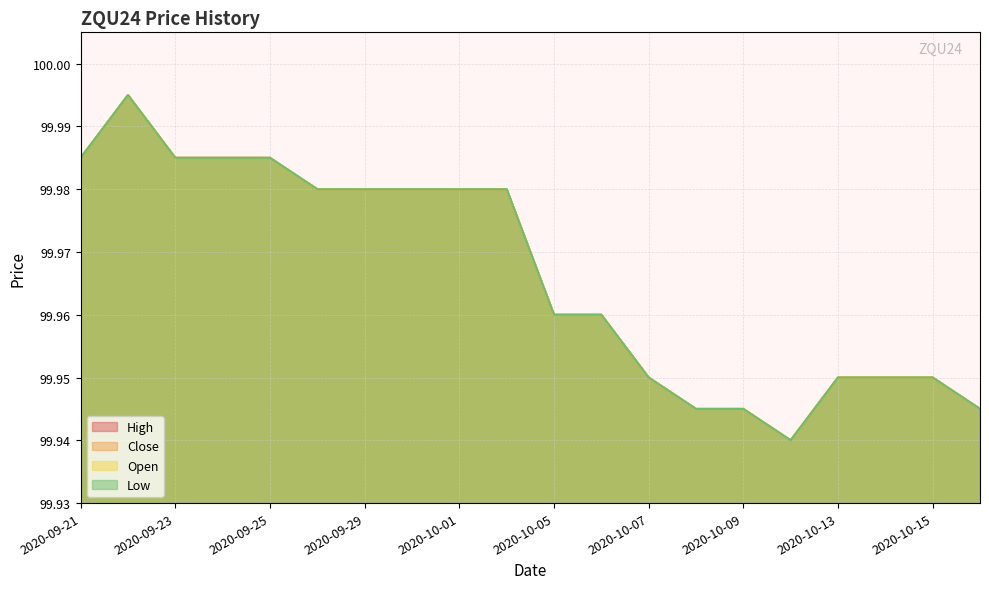

Between 2020-10-02 and 2020-10-14, which series saw the biggest shift?

High